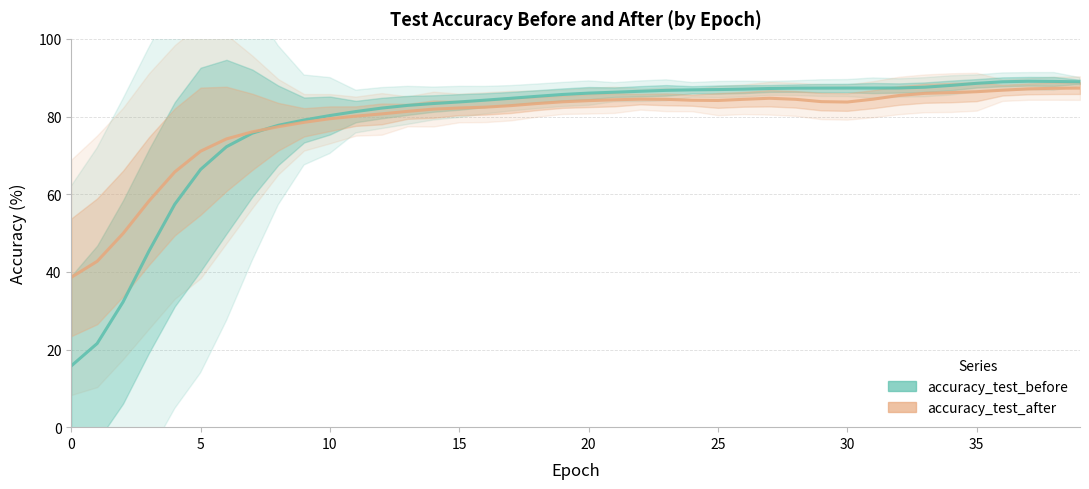

The value of accuracy_test_before at 29 is 33.5. True or false?

False